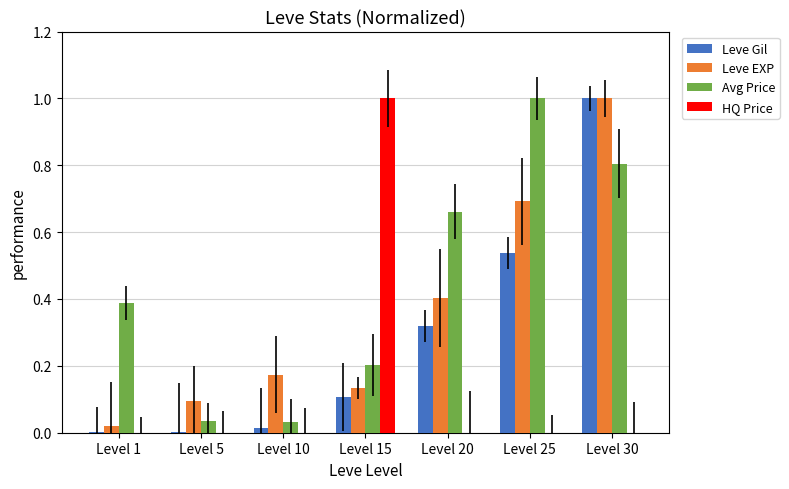

At which category is the sum across all series the highest?

Level 30